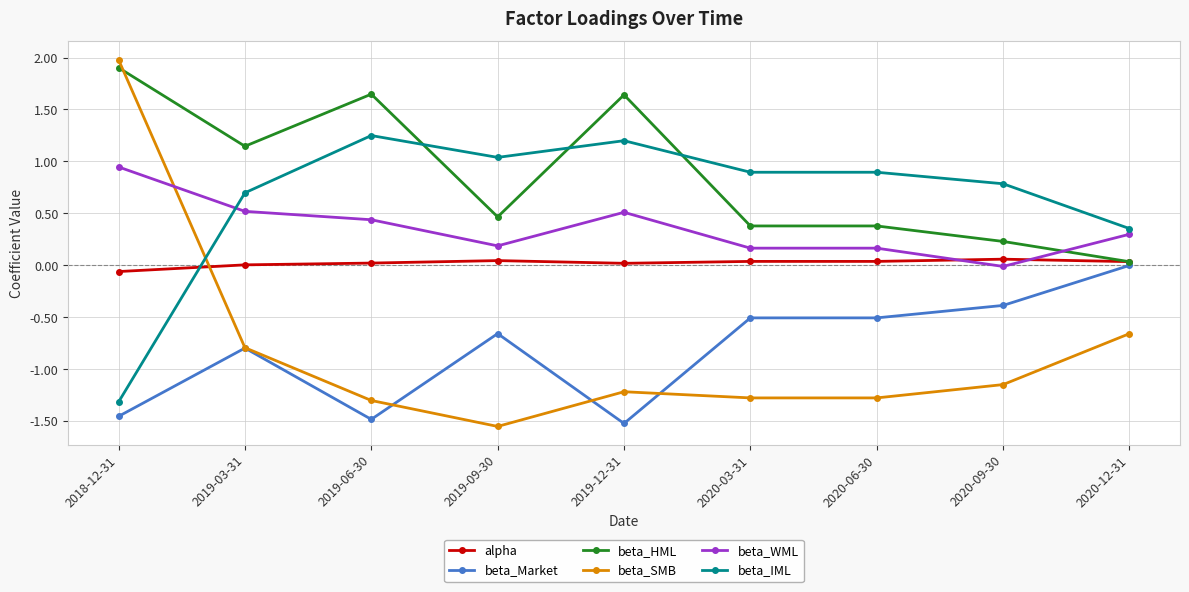

Which series changed the most between 2019-06-30 and 2020-09-30?

beta_HML